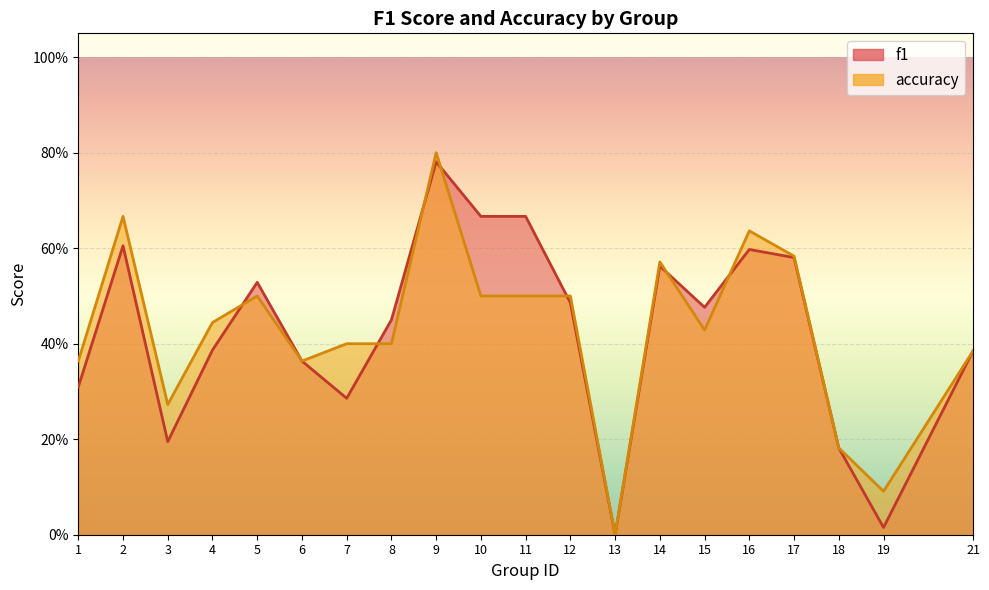

Does the chart display data point markers on the line(s)?

No